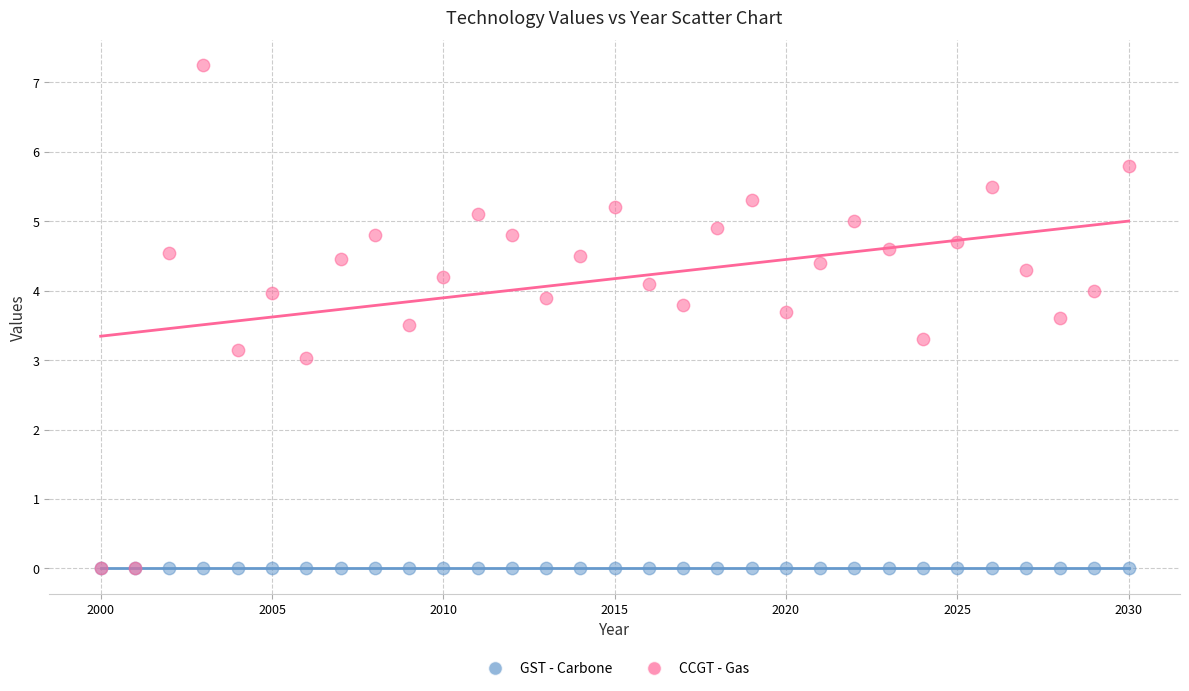

What are all the series names shown in the legend?

GST - Carbone, CCGT - Gas